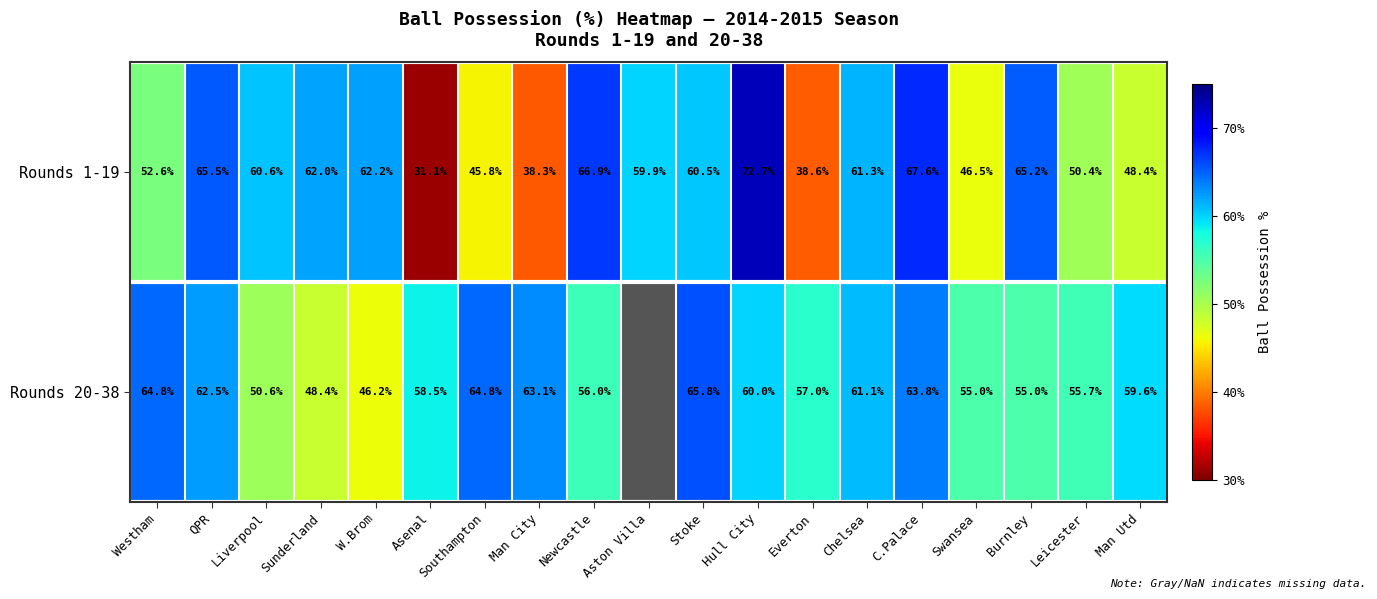

Is the value of Rounds 20-38 at Liverpool greater than the value of Rounds 1-19 at Stoke?

No